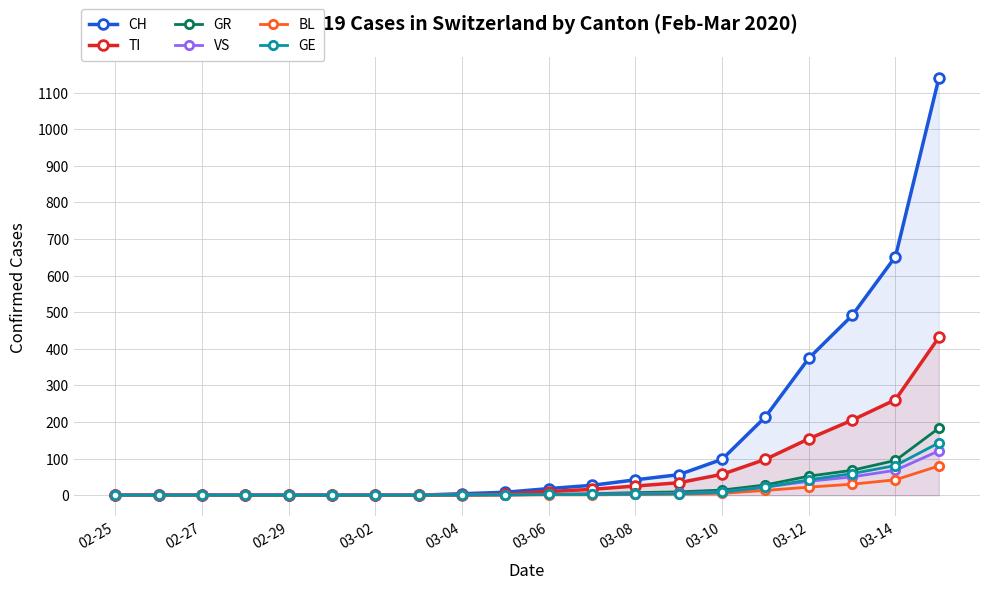

Which series has the widest spread of values?

CH